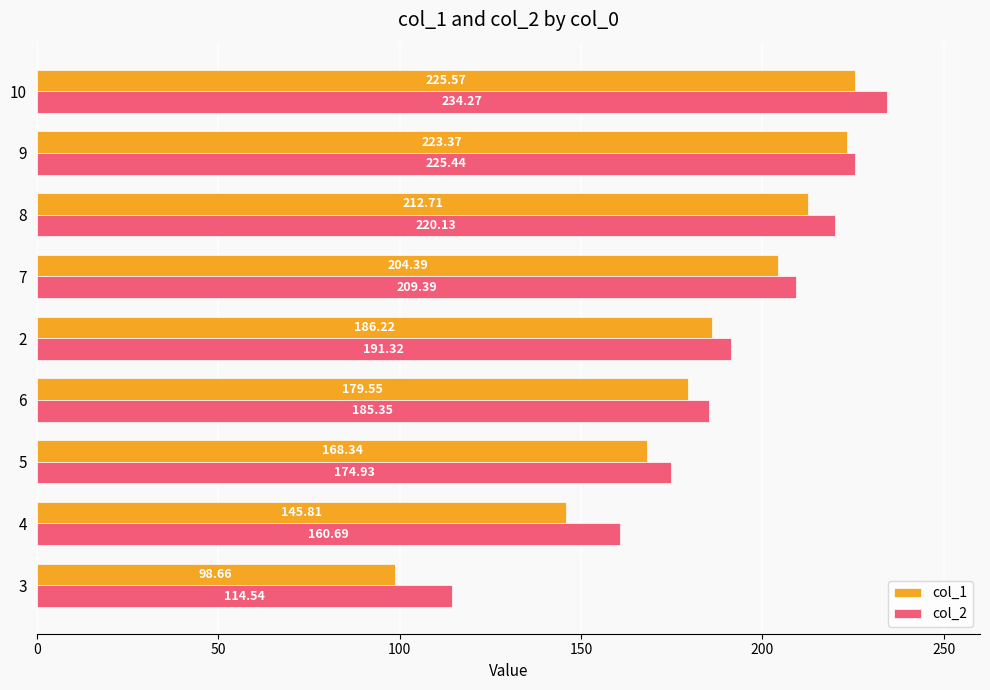

At 7, list the series in order from smallest to largest.

col_1, col_2